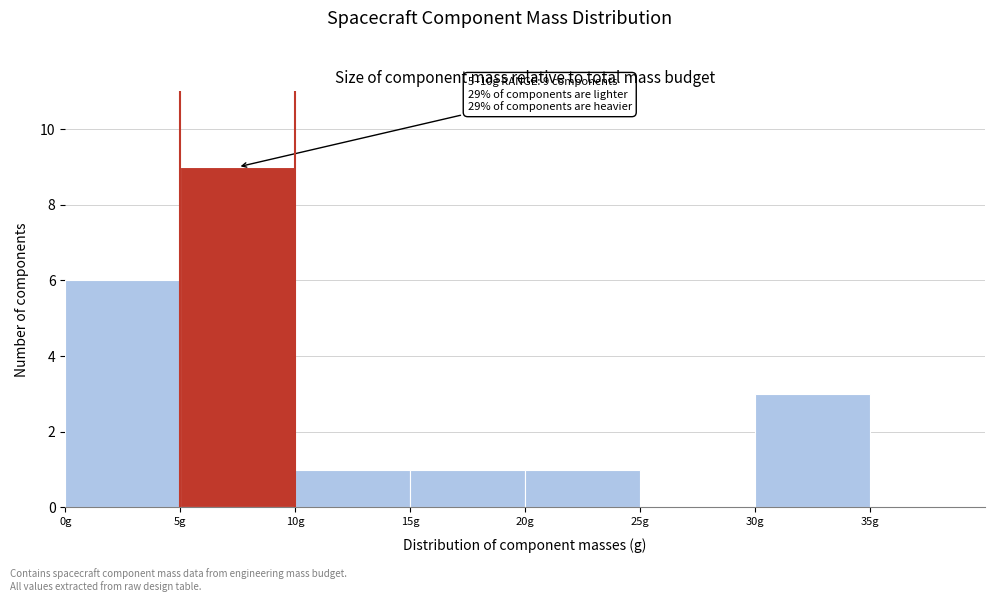

Over which range of the x-axis is the bar tallest?

5 to 10